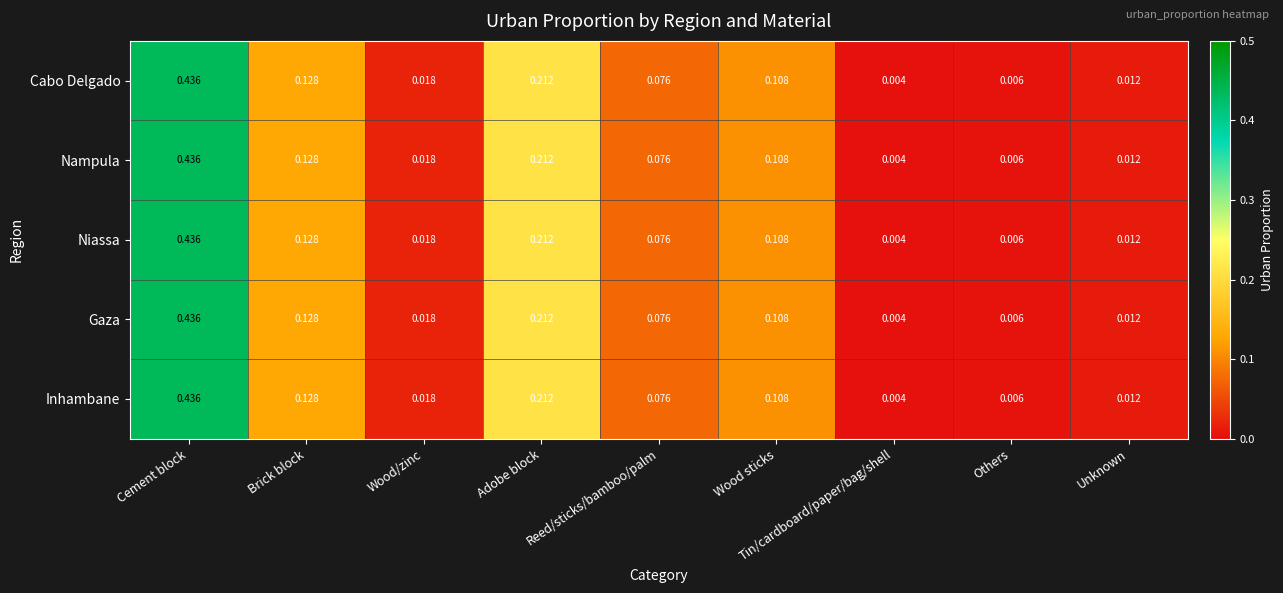

List the labels in order of Cabo Delgado value, largest first.

Cement block, Adobe block, Brick block, Wood sticks, Reed/sticks/bamboo/palm, Wood/zinc, Unknown, Others, Tin/cardboard/paper/bag/shell